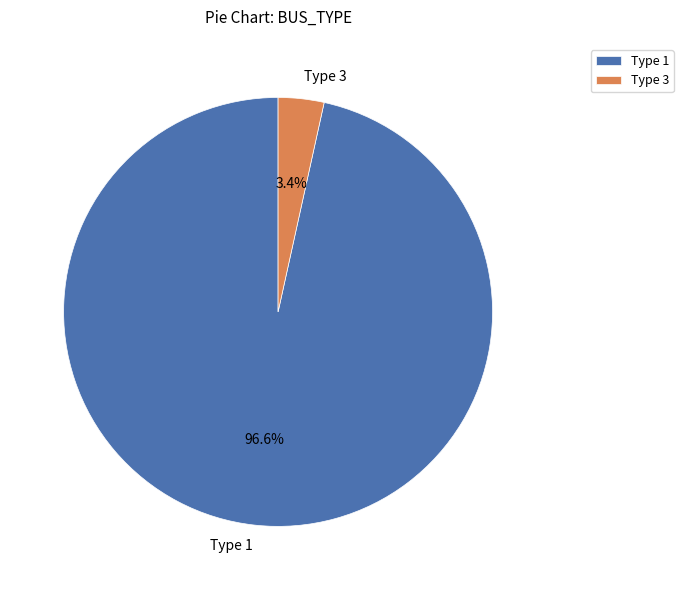

Does any single category account for the majority?

Yes